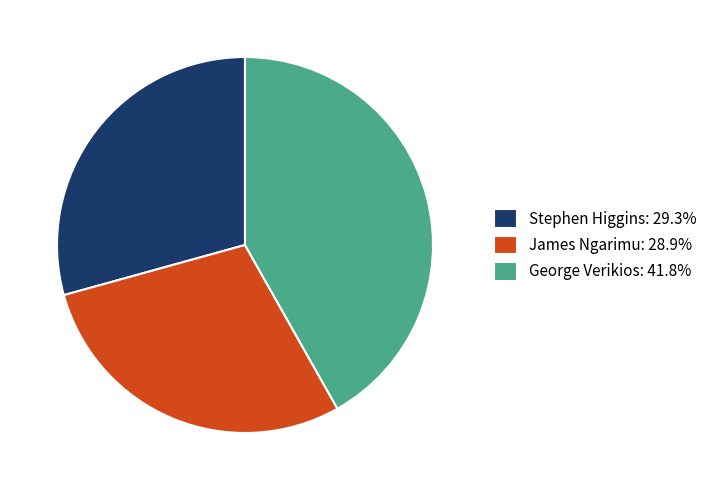

Is the sum of James Ngarimu: 28.9% and George Verikios: 41.8% greater than half?

Yes